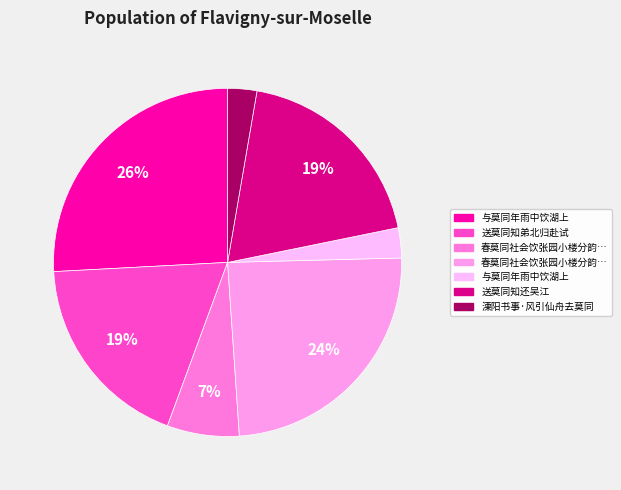

How many segments does this pie chart have?

7